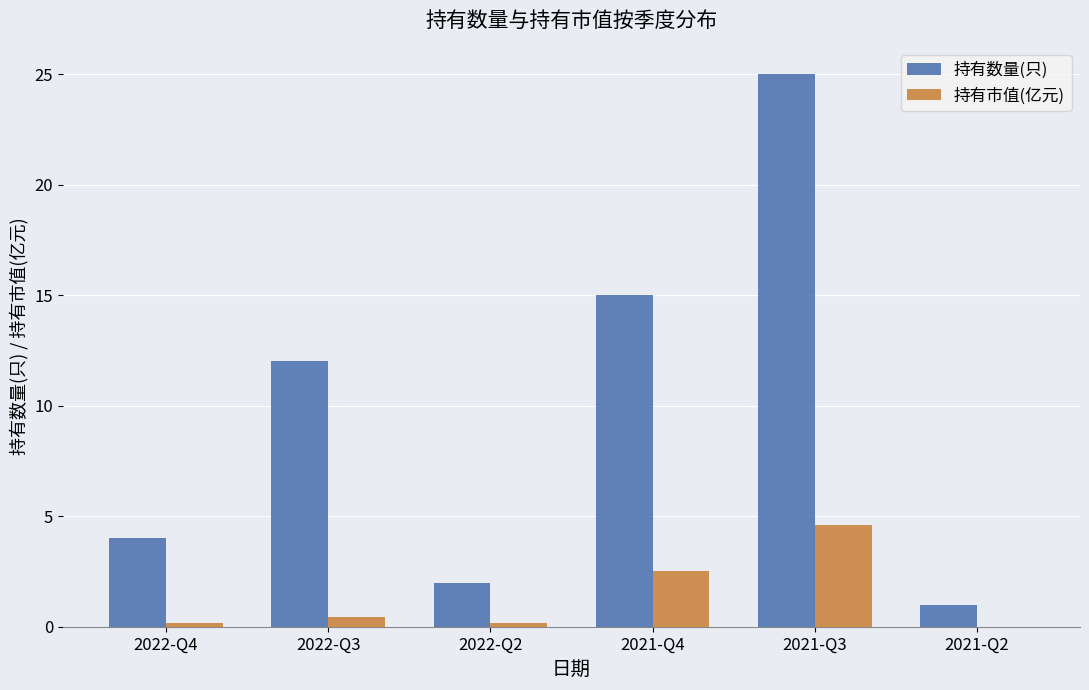

What is the highest value of the 持有市值(亿元) series?

4.6